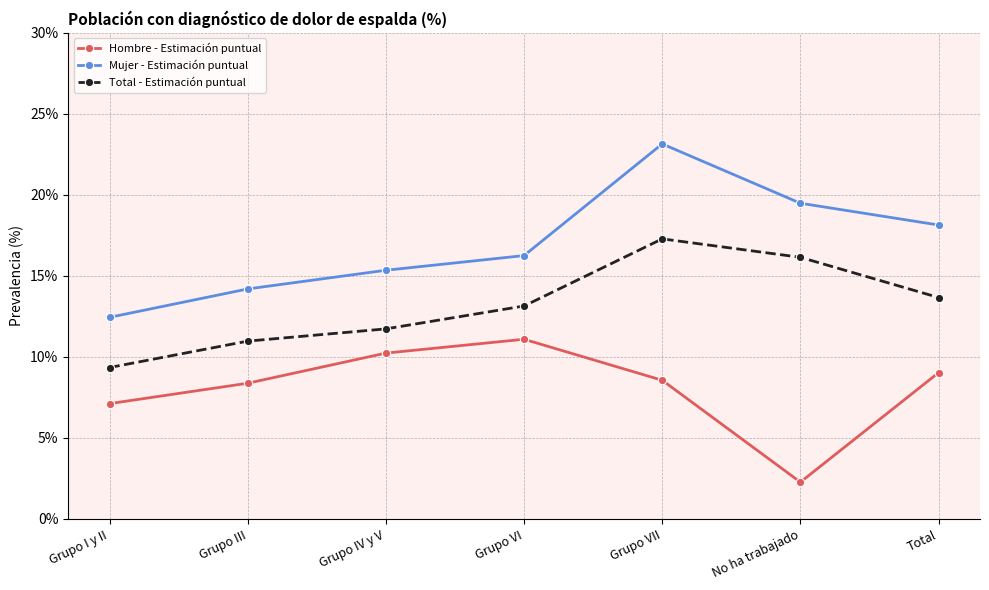

What is the label of the 4th point from the right?

Grupo VI